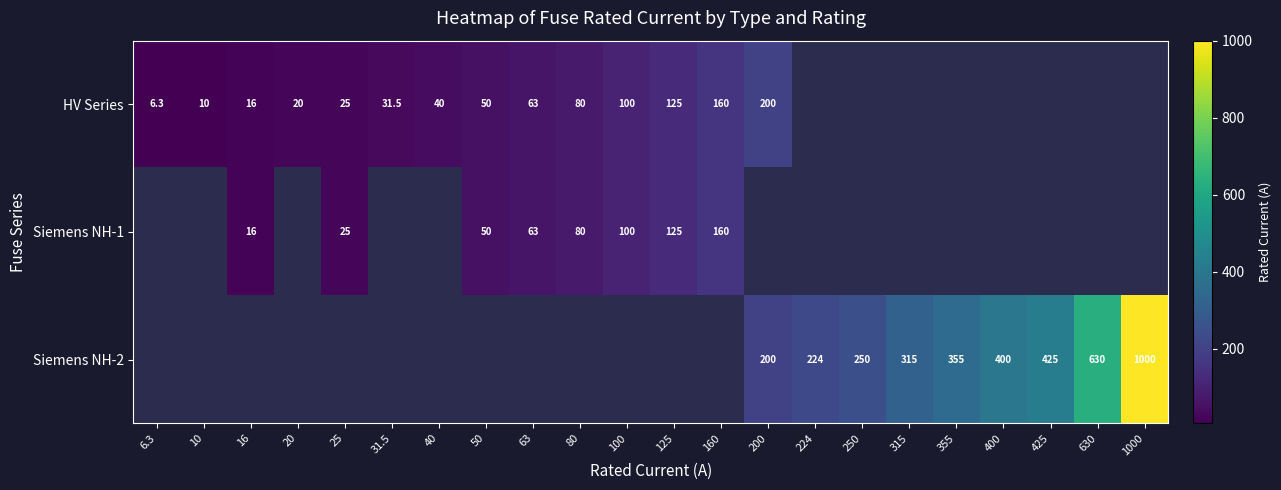

Which has a higher value, 16 or 100?

100